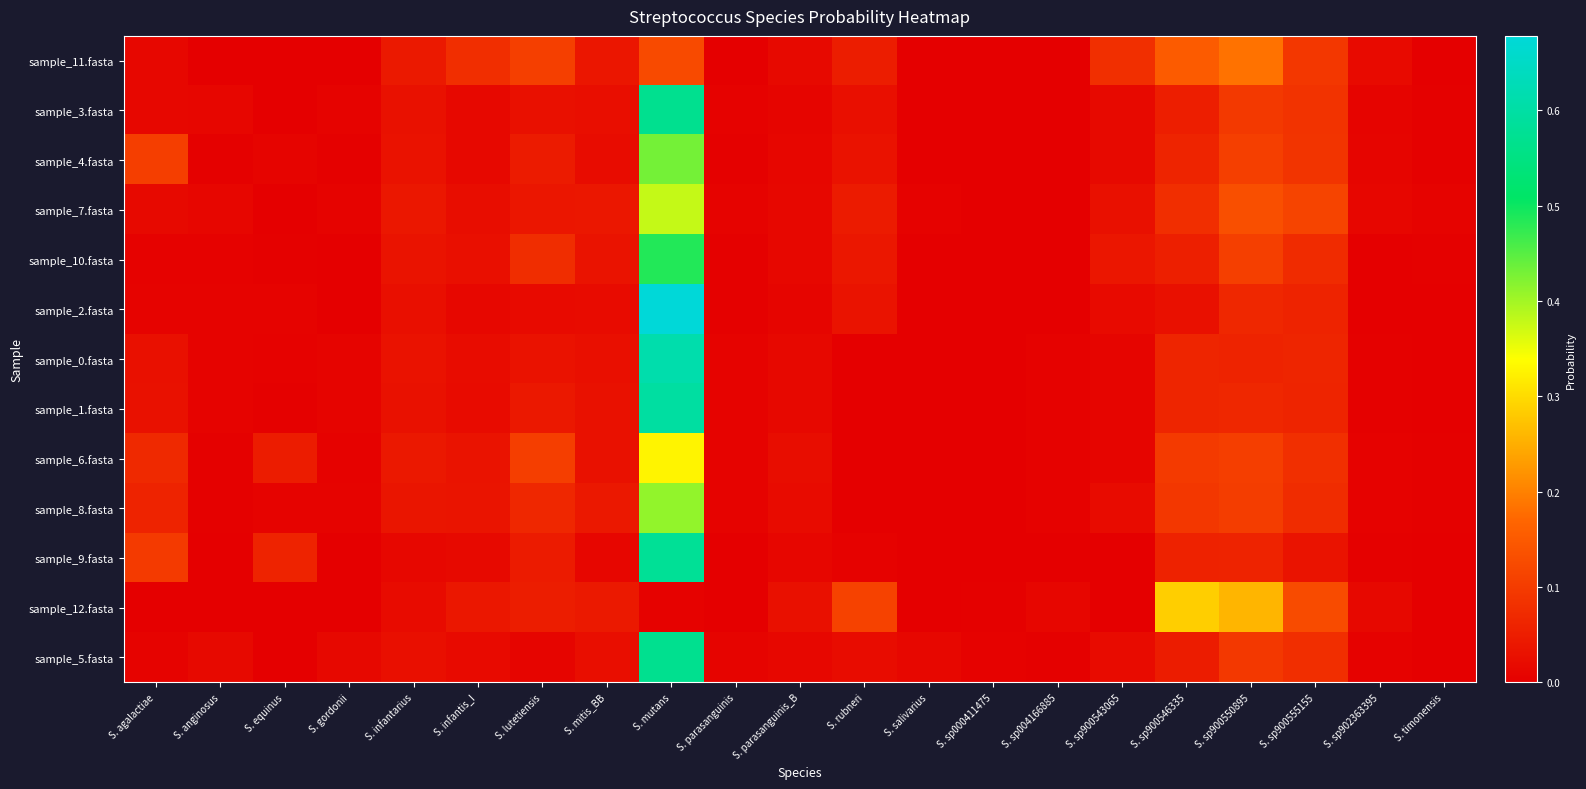

Reading right to left, list all the values displayed in this chart.

sample_11.fasta: S. timonensis=0.0	S. sp902363395=0.0	S. sp900555155=0.1	S. sp900550895=0.2	S. sp900546335=0.2	S. sp900543065=0.1	S. sp004166885=0.0	S. sp000411475=0.0	S. salivarius=0.0	S. rubneri=0.0	S. parasanguinis_B=0.0	S. parasanguinis=0.0	S. mutans=0.1	S. mitis_BB=0.0	S. lutetiensis=0.1	S. infantis_I=0.1	S. infantarius=0.0	S. gordonii=0.0	S. equinus=0.0	S. anginosus=0.0	S. agalactiae=0.0
sample_3.fasta: S. timonensis=0.0	S. sp902363395=0.0	S. sp900555155=0.1	S. sp900550895=0.1	S. sp900546335=0.1	S. sp900543065=0.0	S. sp004166885=0.0	S. sp000411475=0.0	S. salivarius=0.0	S. rubneri=0.0	S. parasanguinis_B=0.0	S. parasanguinis=0.0	S. mutans=0.6	S. mitis_BB=0.0	S. lutetiensis=0.0	S. infantis_I=0.0	S. infantarius=0.0	S. gordonii=0.0	S. equinus=0.0	S. anginosus=0.0	S. agalactiae=0.0
sample_4.fasta: S. timonensis=0.0	S. sp902363395=0.0	S. sp900555155=0.1	S. sp900550895=0.1	S. sp900546335=0.1	S. sp900543065=0.0	S. sp004166885=0.0	S. sp000411475=0.0	S. salivarius=0.0	S. rubneri=0.0	S. parasanguinis_B=0.0	S. parasanguinis=0.0	S. mutans=0.4	S. mitis_BB=0.0	S. lutetiensis=0.0	S. infantis_I=0.0	S. infantarius=0.0	S. gordonii=0.0	S. equinus=0.0	S. anginosus=0.0	S. agalactiae=0.1
sample_7.fasta: S. timonensis=0.0	S. sp902363395=0.0	S. sp900555155=0.1	S. sp900550895=0.1	S. sp900546335=0.1	S. sp900543065=0.0	S. sp004166885=0.0	S. sp000411475=0.0	S. salivarius=0.0	S. rubneri=0.0	S. parasanguinis_B=0.0	S. parasanguinis=0.0	S. mutans=0.4	S. mitis_BB=0.0	S. lutetiensis=0.0	S. infantis_I=0.0	S. infantarius=0.0	S. gordonii=0.0	S. equinus=0.0	S. anginosus=0.0	S. agalactiae=0.0
sample_10.fasta: S. timonensis=0.0	S. sp902363395=0.0	S. sp900555155=0.1	S. sp900550895=0.1	S. sp900546335=0.1	S. sp900543065=0.0	S. sp004166885=0.0	S. sp000411475=0.0	S. salivarius=0.0	S. rubneri=0.0	S. parasanguinis_B=0.0	S. parasanguinis=0.0	S. mutans=0.5	S. mitis_BB=0.0	S. lutetiensis=0.1	S. infantis_I=0.0	S. infantarius=0.0	S. gordonii=0.0	S. equinus=0.0	S. anginosus=0.0	S. agalactiae=0.0
sample_2.fasta: S. timonensis=0.0	S. sp902363395=0.0	S. sp900555155=0.1	S. sp900550895=0.1	S. sp900546335=0.0	S. sp900543065=0.0	S. sp004166885=0.0	S. sp000411475=0.0	S. salivarius=0.0	S. rubneri=0.0	S. parasanguinis_B=0.0	S. parasanguinis=0.0	S. mutans=0.7	S. mitis_BB=0.0	S. lutetiensis=0.0	S. infantis_I=0.0	S. infantarius=0.0	S. gordonii=0.0	S. equinus=0.0	S. anginosus=0.0	S. agalactiae=0.0
sample_0.fasta: S. timonensis=0.0	S. sp902363395=0.0	S. sp900555155=0.1	S. sp900550895=0.1	S. sp900546335=0.1	S. sp900543065=0.0	S. sp004166885=0.0	S. sp000411475=0.0	S. salivarius=0.0	S. rubneri=0.0	S. parasanguinis_B=0.0	S. parasanguinis=0.0	S. mutans=0.6	S. mitis_BB=0.0	S. lutetiensis=0.0	S. infantis_I=0.0	S. infantarius=0.0	S. gordonii=0.0	S. equinus=0.0	S. anginosus=0.0	S. agalactiae=0.0
sample_1.fasta: S. timonensis=0.0	S. sp902363395=0.0	S. sp900555155=0.1	S. sp900550895=0.1	S. sp900546335=0.1	S. sp900543065=0.0	S. sp004166885=0.0	S. sp000411475=0.0	S. salivarius=0.0	S. rubneri=0.0	S. parasanguinis_B=0.0	S. parasanguinis=0.0	S. mutans=0.6	S. mitis_BB=0.0	S. lutetiensis=0.0	S. infantis_I=0.0	S. infantarius=0.0	S. gordonii=0.0	S. equinus=0.0	S. anginosus=0.0	S. agalactiae=0.0
sample_6.fasta: S. timonensis=0.0	S. sp902363395=0.0	S. sp900555155=0.1	S. sp900550895=0.1	S. sp900546335=0.1	S. sp900543065=0.0	S. sp004166885=0.0	S. sp000411475=0.0	S. salivarius=0.0	S. rubneri=0.0	S. parasanguinis_B=0.0	S. parasanguinis=0.0	S. mutans=0.3	S. mitis_BB=0.0	S. lutetiensis=0.1	S. infantis_I=0.0	S. infantarius=0.0	S. gordonii=0.0	S. equinus=0.0	S. anginosus=0.0	S. agalactiae=0.1
sample_8.fasta: S. timonensis=0.0	S. sp902363395=0.0	S. sp900555155=0.1	S. sp900550895=0.1	S. sp900546335=0.1	S. sp900543065=0.0	S. sp004166885=0.0	S. sp000411475=0.0	S. salivarius=0.0	S. rubneri=0.0	S. parasanguinis_B=0.0	S. parasanguinis=0.0	S. mutans=0.4	S. mitis_BB=0.0	S. lutetiensis=0.1	S. infantis_I=0.0	S. infantarius=0.0	S. gordonii=0.0	S. equinus=0.0	S. anginosus=0.0	S. agalactiae=0.1
sample_9.fasta: S. timonensis=0.0	S. sp902363395=0.0	S. sp900555155=0.0	S. sp900550895=0.1	S. sp900546335=0.1	S. sp900543065=0.0	S. sp004166885=0.0	S. sp000411475=0.0	S. salivarius=0.0	S. rubneri=0.0	S. parasanguinis_B=0.0	S. parasanguinis=0.0	S. mutans=0.6	S. mitis_BB=0.0	S. lutetiensis=0.0	S. infantis_I=0.0	S. infantarius=0.0	S. gordonii=0.0	S. equinus=0.1	S. anginosus=0.0	S. agalactiae=0.1
sample_12.fasta: S. timonensis=0.0	S. sp902363395=0.0	S. sp900555155=0.1	S. sp900550895=0.3	S. sp900546335=0.3	S. sp900543065=0.0	S. sp004166885=0.0	S. sp000411475=0.0	S. salivarius=0.0	S. rubneri=0.1	S. parasanguinis_B=0.0	S. parasanguinis=0.0	S. mutans=0.0	S. mitis_BB=0.0	S. lutetiensis=0.1	S. infantis_I=0.0	S. infantarius=0.0	S. gordonii=0.0	S. equinus=0.0	S. anginosus=0.0	S. agalactiae=0.0
sample_5.fasta: S. timonensis=0.0	S. sp902363395=0.0	S. sp900555155=0.1	S. sp900550895=0.1	S. sp900546335=0.0	S. sp900543065=0.0	S. sp004166885=0.0	S. sp000411475=0.0	S. salivarius=0.0	S. rubneri=0.0	S. parasanguinis_B=0.0	S. parasanguinis=0.0	S. mutans=0.6	S. mitis_BB=0.0	S. lutetiensis=0.0	S. infantis_I=0.0	S. infantarius=0.0	S. gordonii=0.0	S. equinus=0.0	S. anginosus=0.0	S. agalactiae=0.0